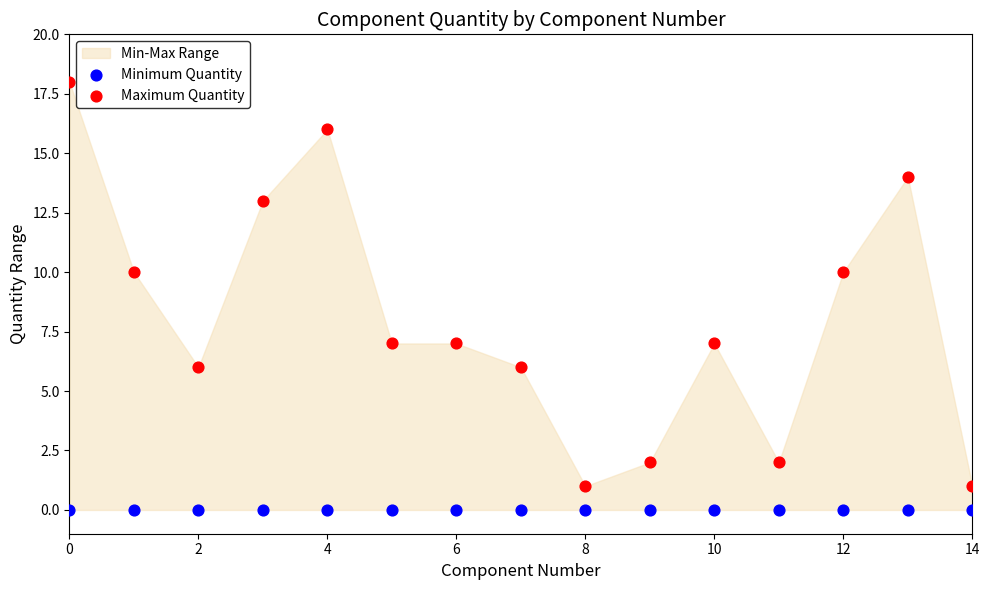

Which series reaches the minimum Y coordinate?

Minimum Quantity